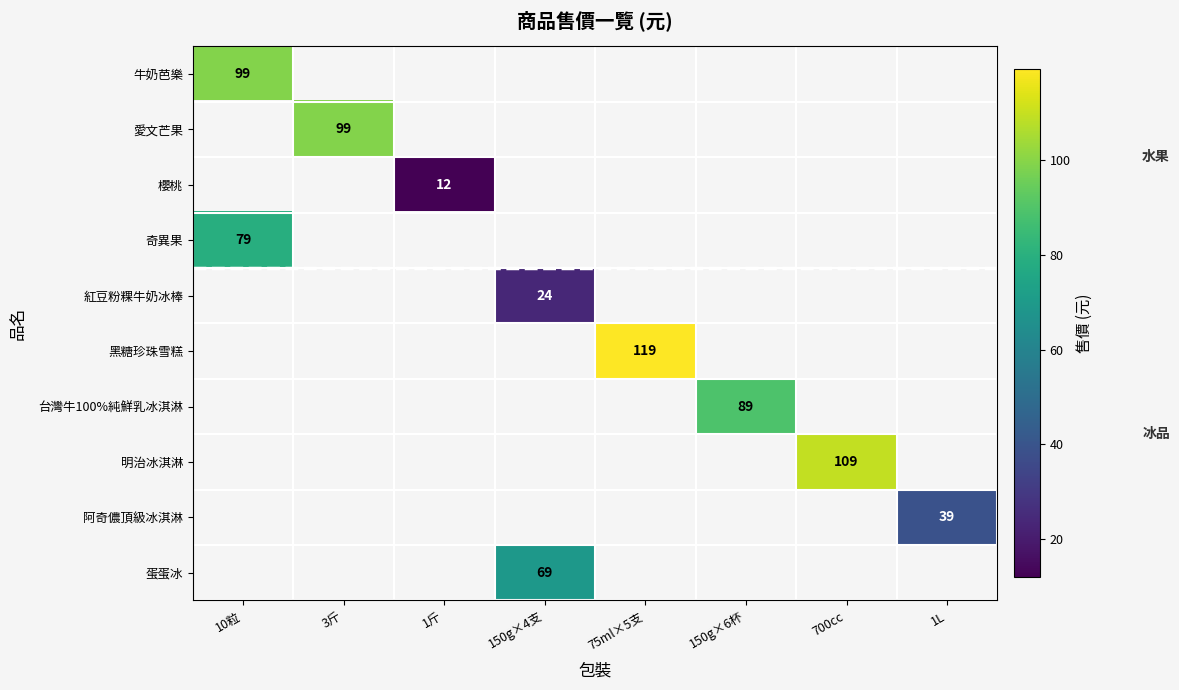

What is the minimum value shown in the chart?

12.0